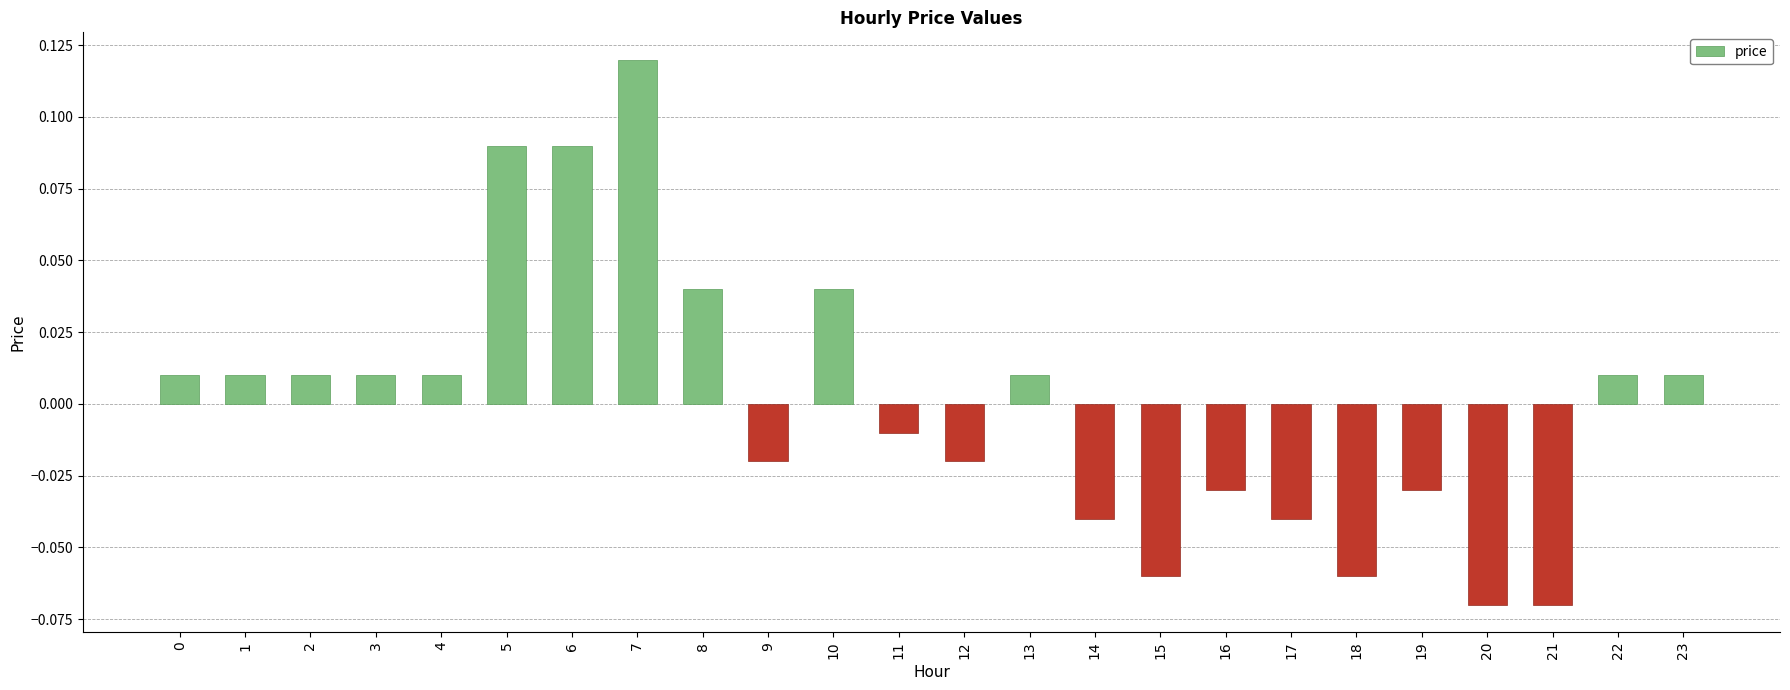

Which has a higher value, 18 or 9?

9